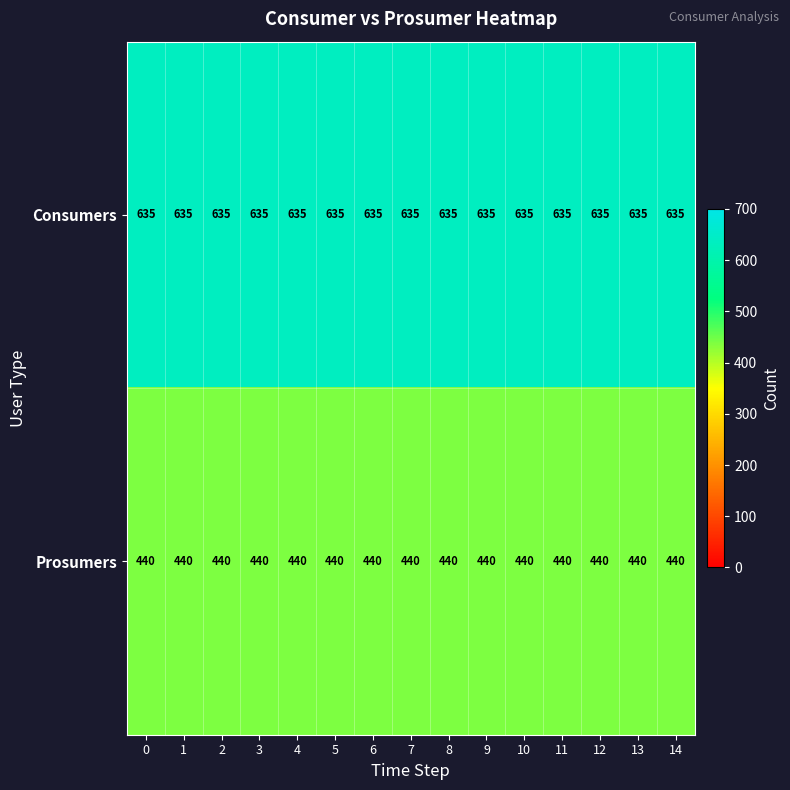

List the series in order of their overall mean, lowest first.

Prosumers, Consumers